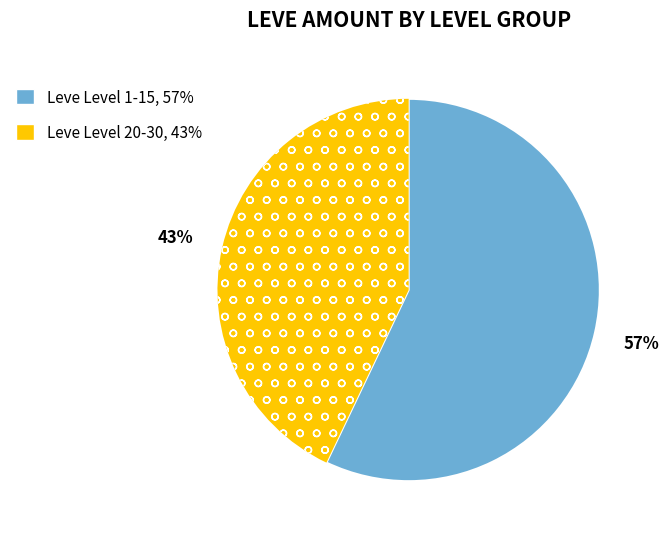

Is there any slice that represents more than half of the pie?

Yes